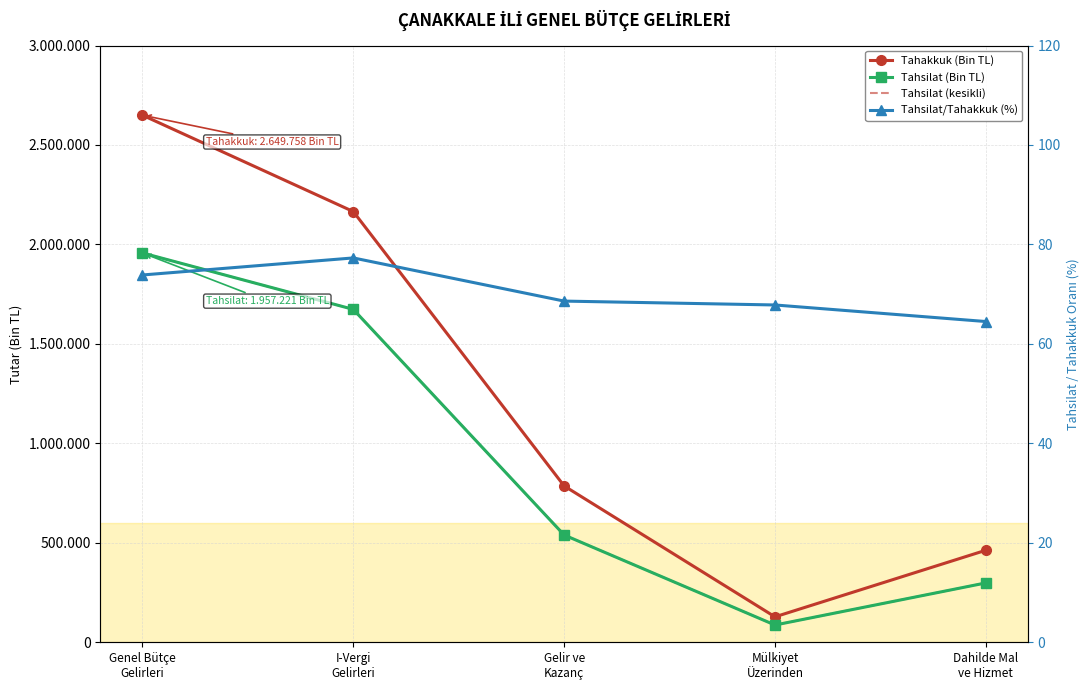

Count the Tahakkuk (Bin TL) values in the range 462600 to 2165355.

3